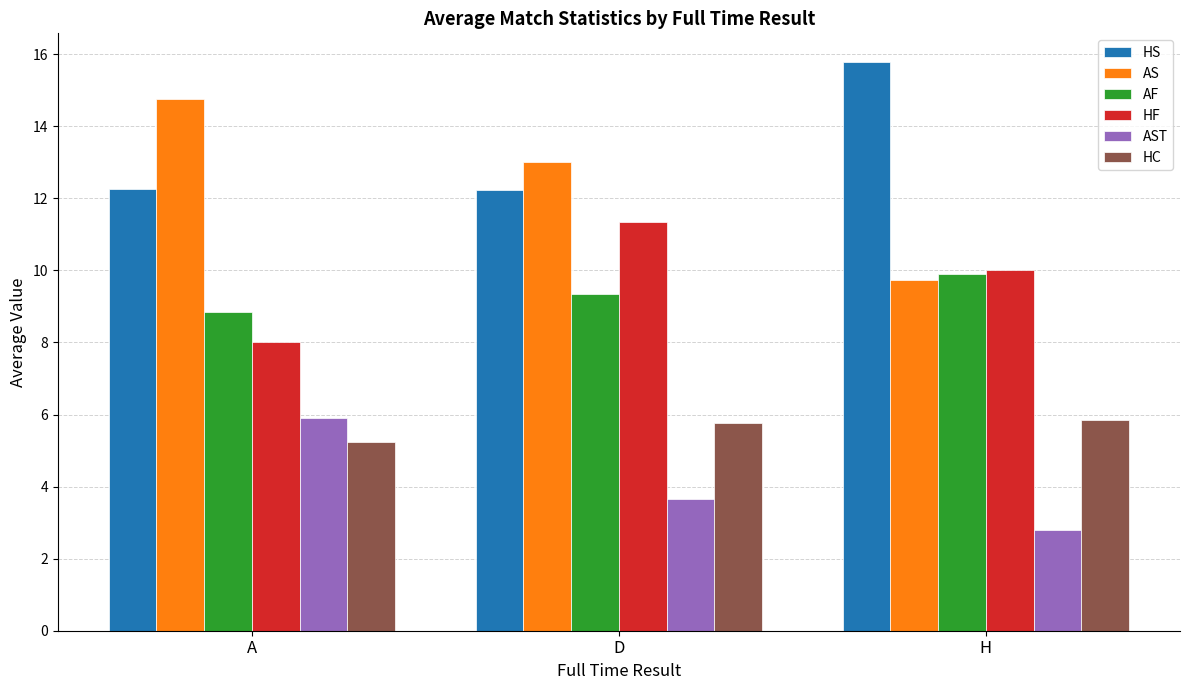

Count the HF values in the range 8 to 11.

2